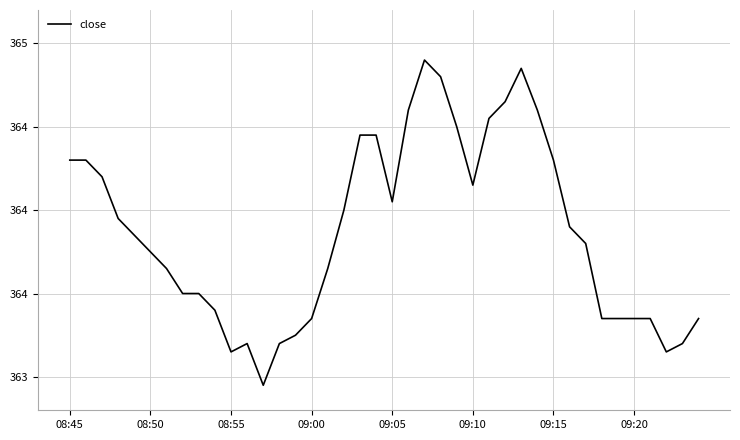

Is this an area chart (filled region under the line)?

No